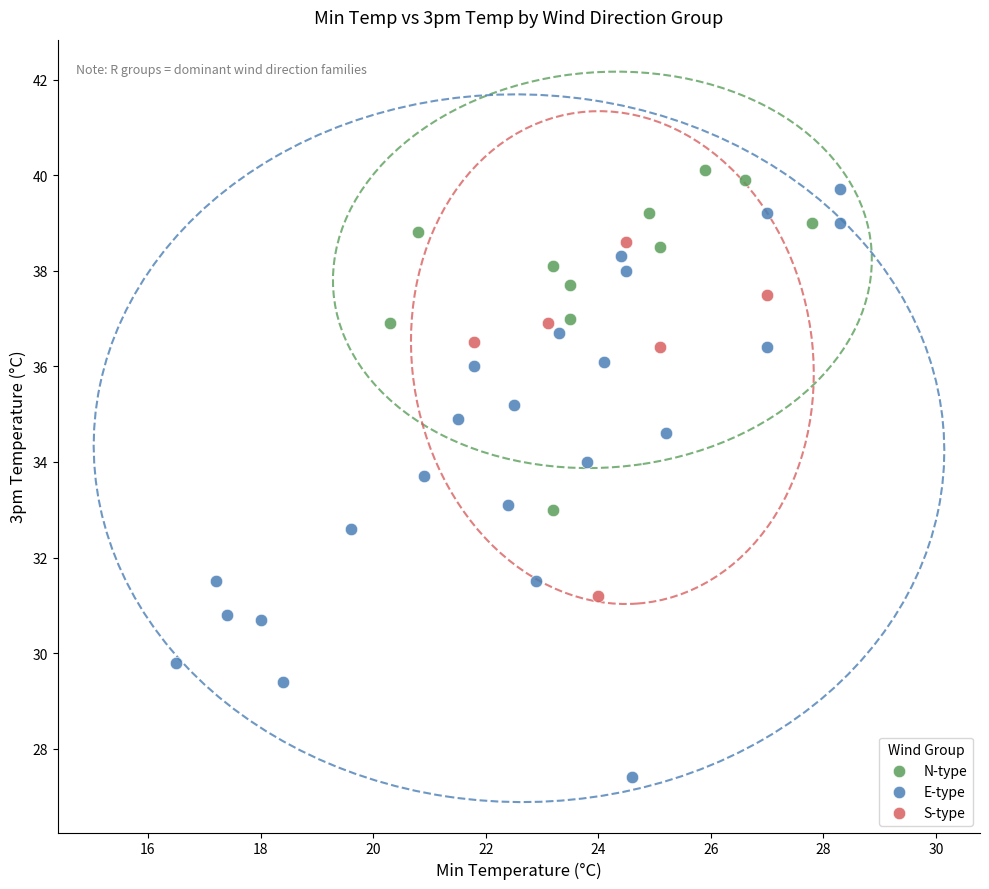

What are all the series names shown in the legend?

N-type, E-type, S-type